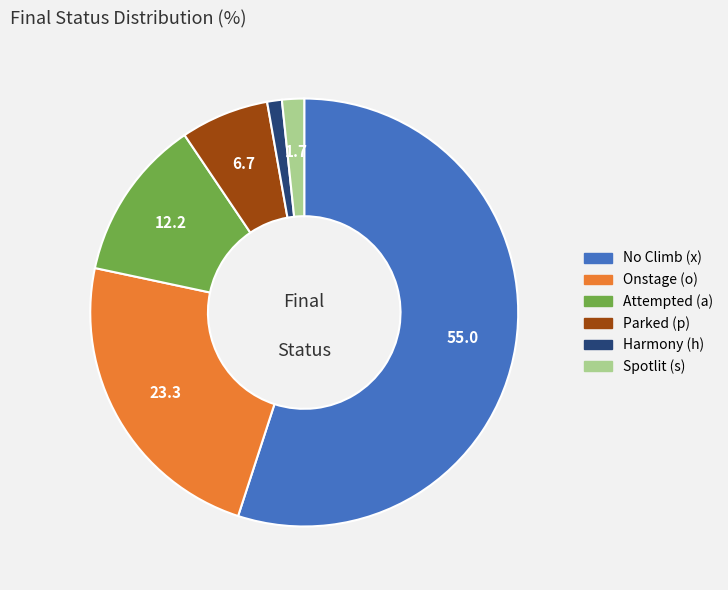

Does any single category account for the majority?

Yes